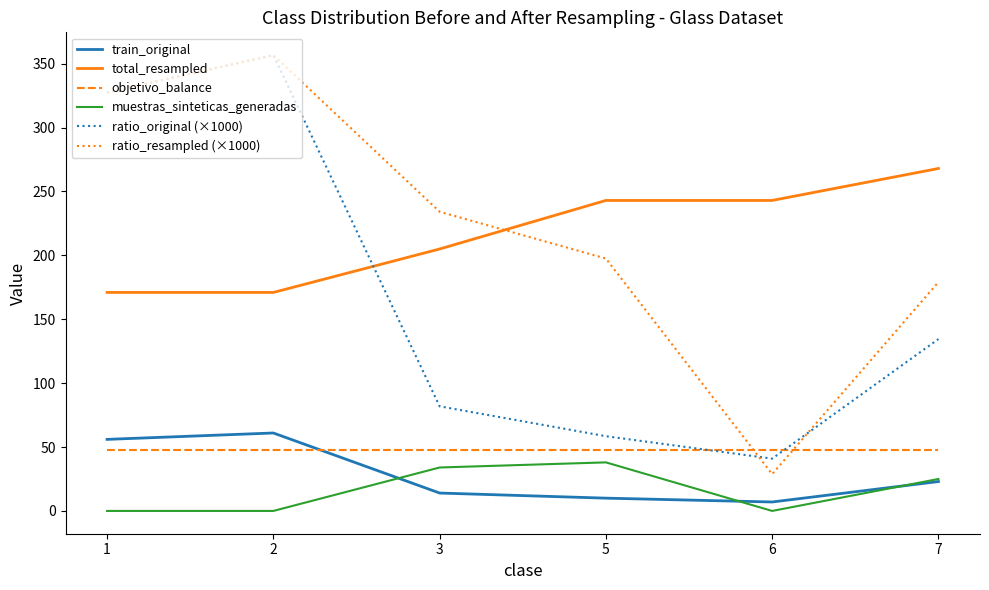

Is the value of muestras_sinteticas_generadas at 7 greater than the value of total_resampled at 3?

No